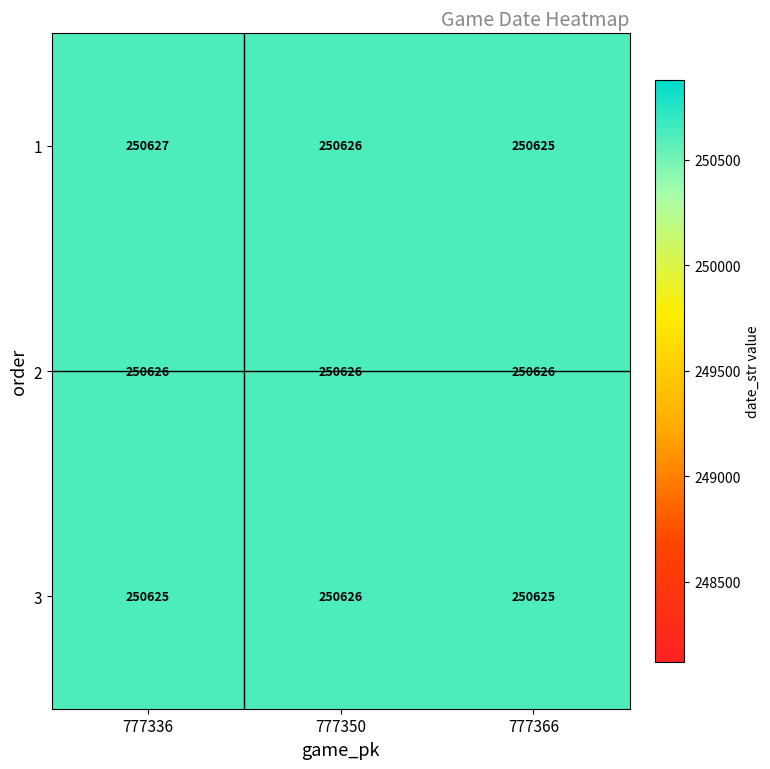

What is the difference between the highest and lowest values at 777366?

1